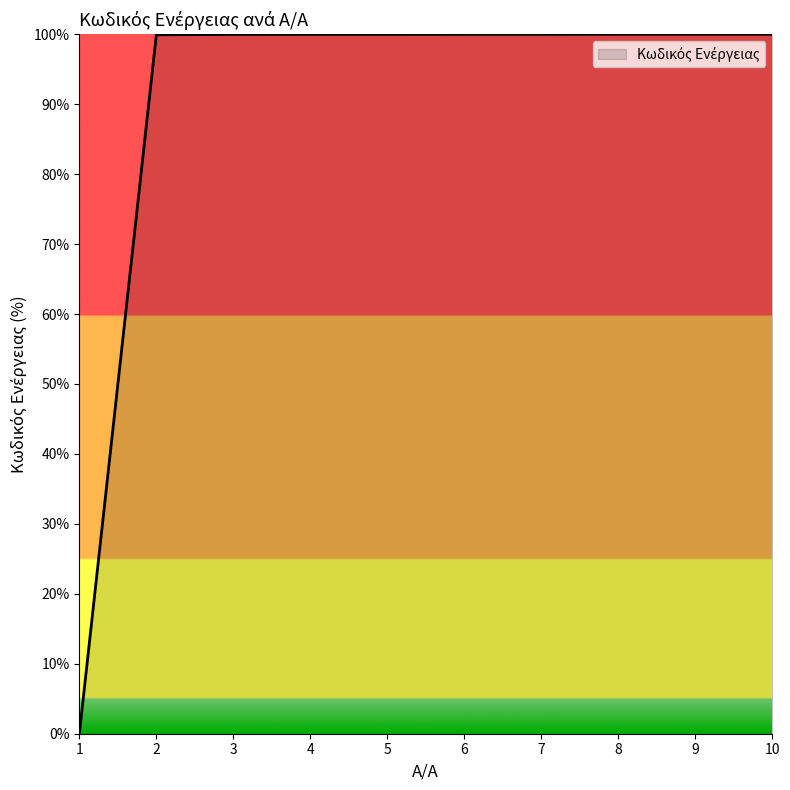

What is the maximum value shown in the chart?

100.0